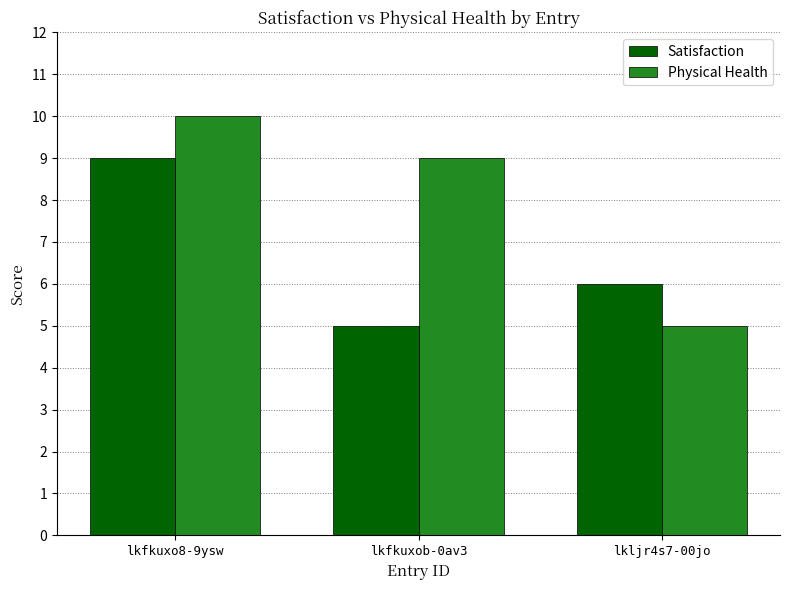

Rank the categories by Satisfaction value from lowest to highest.

lkfkuxob-0av3, lkljr4s7-00jo, lkfkuxo8-9ysw